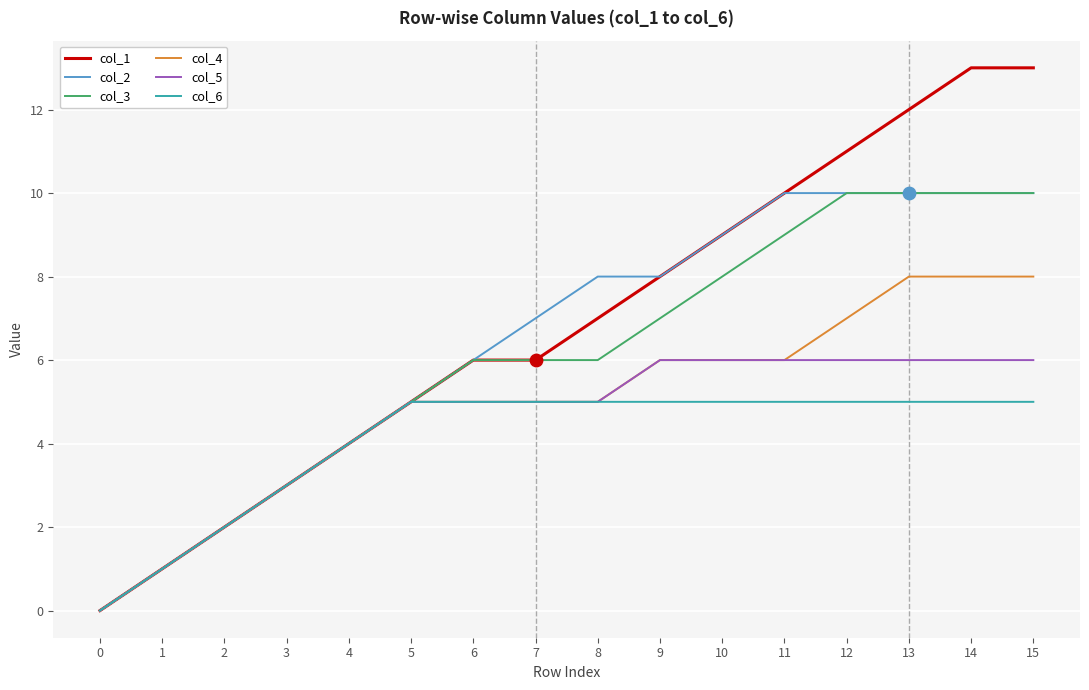

Is the value of col_1 at 4 greater than the value of col_4 at 9?

No